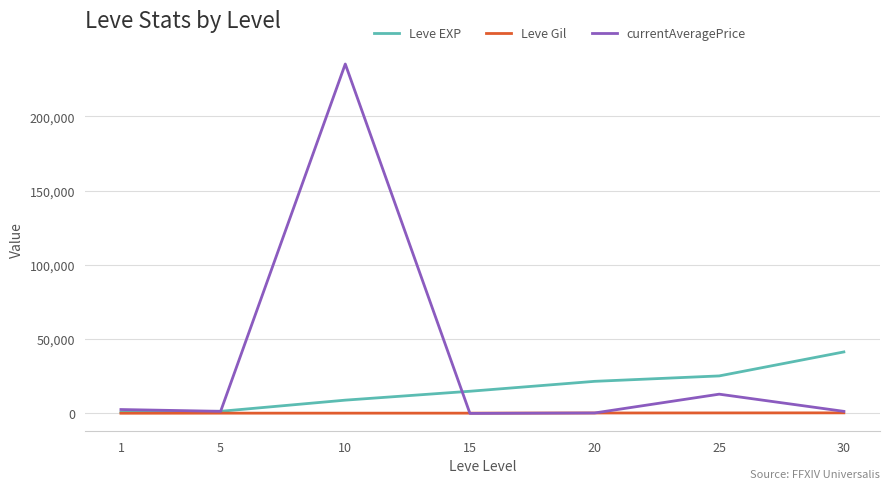

Which series has the largest total across all categories?

currentAveragePrice